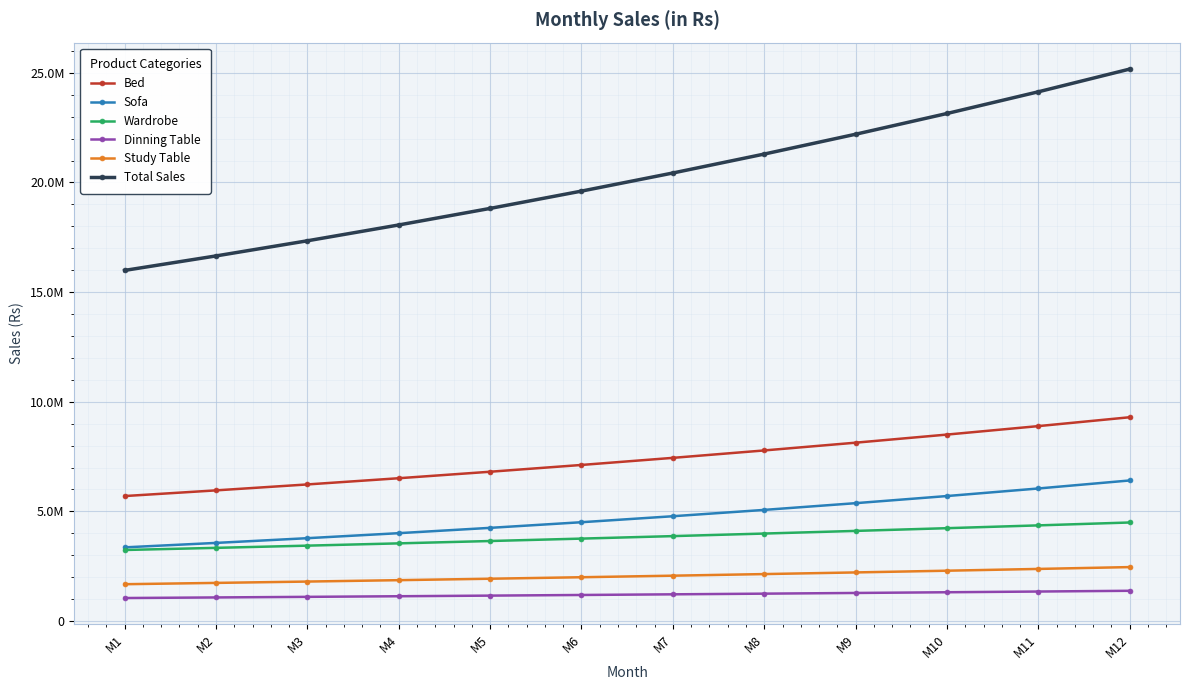

True or false: Study Table has more than 2 points higher than both neighbors.

False